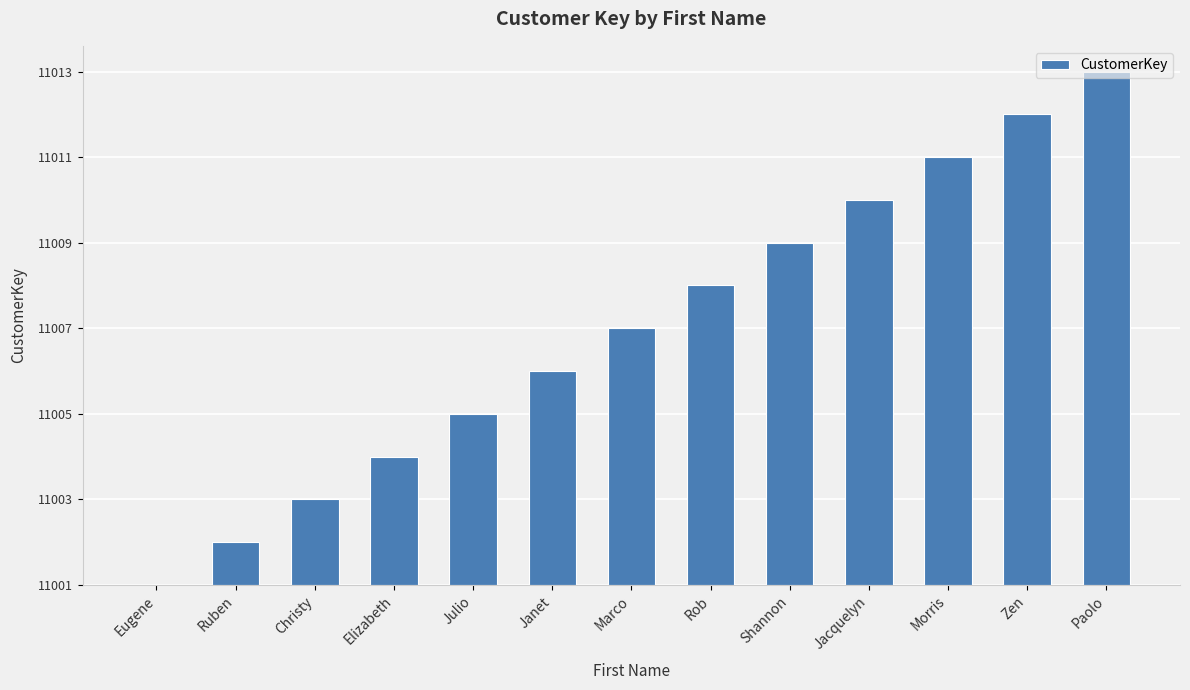

Are the bars horizontal?

No